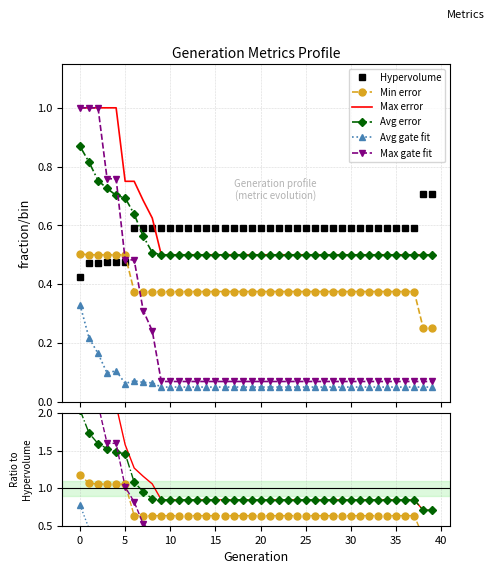

True or false: Max error and Min error intersect in this chart.

False